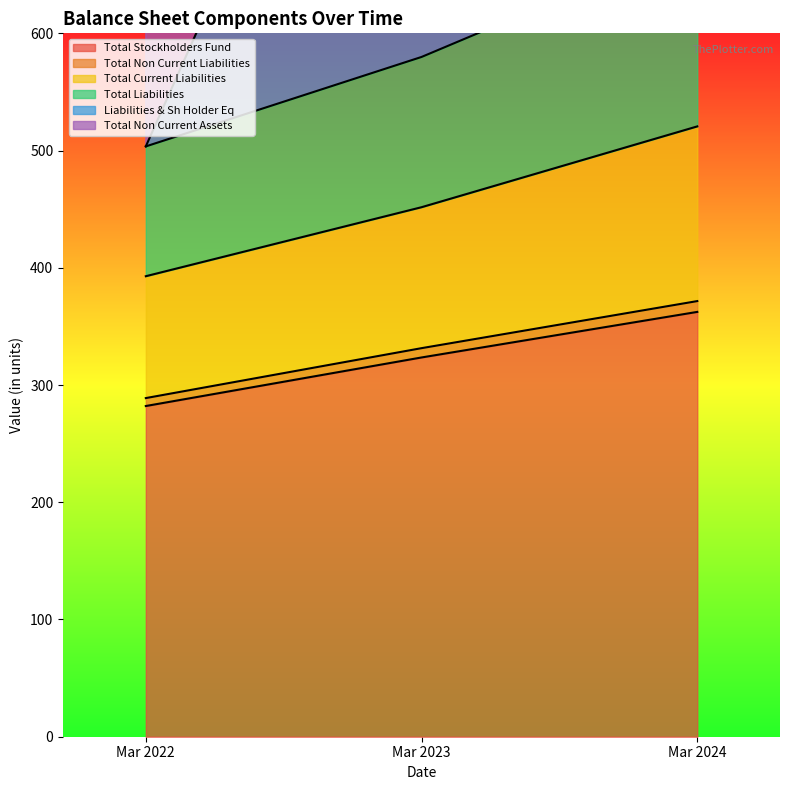

The Total Stockholders Fund series shows 93.3 at Mar 2023. True or false?

False